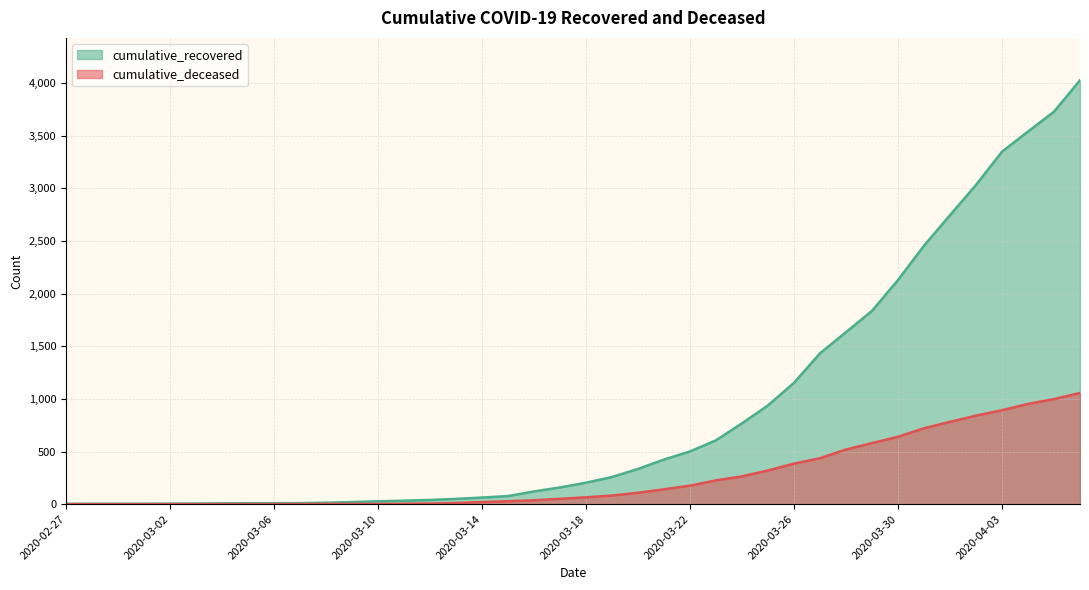

List the series in order of their peak value, highest first.

cumulative_recovered, cumulative_deceased